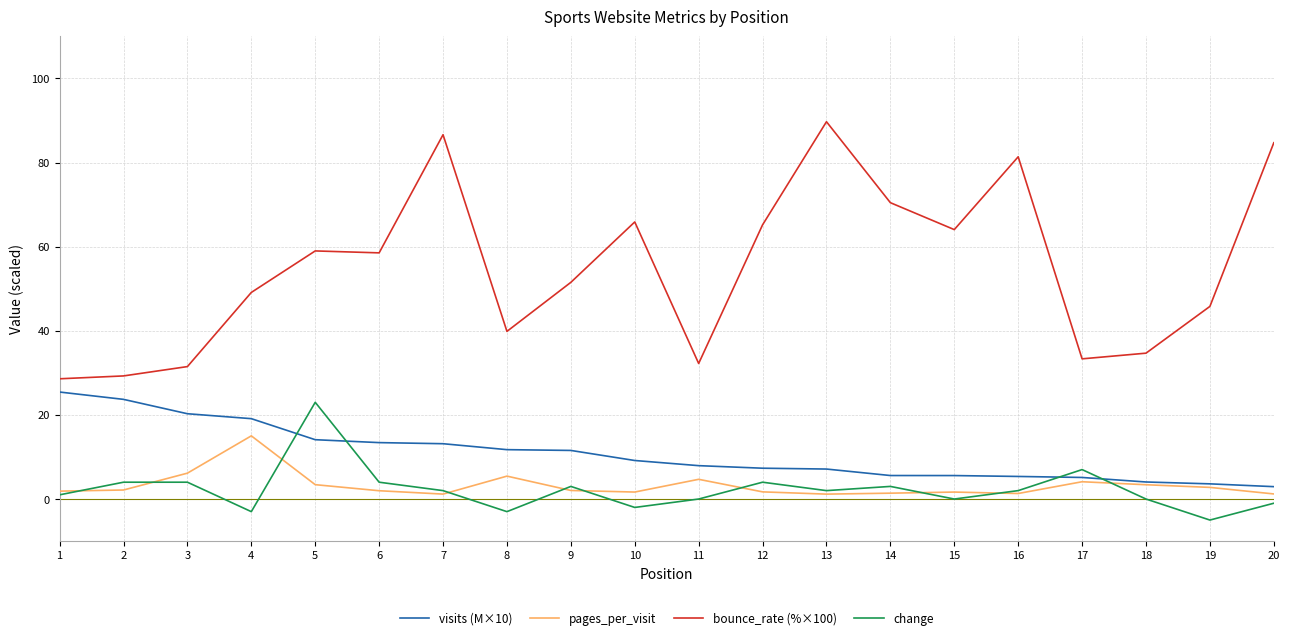

Where is change nearest to the value 9?

17